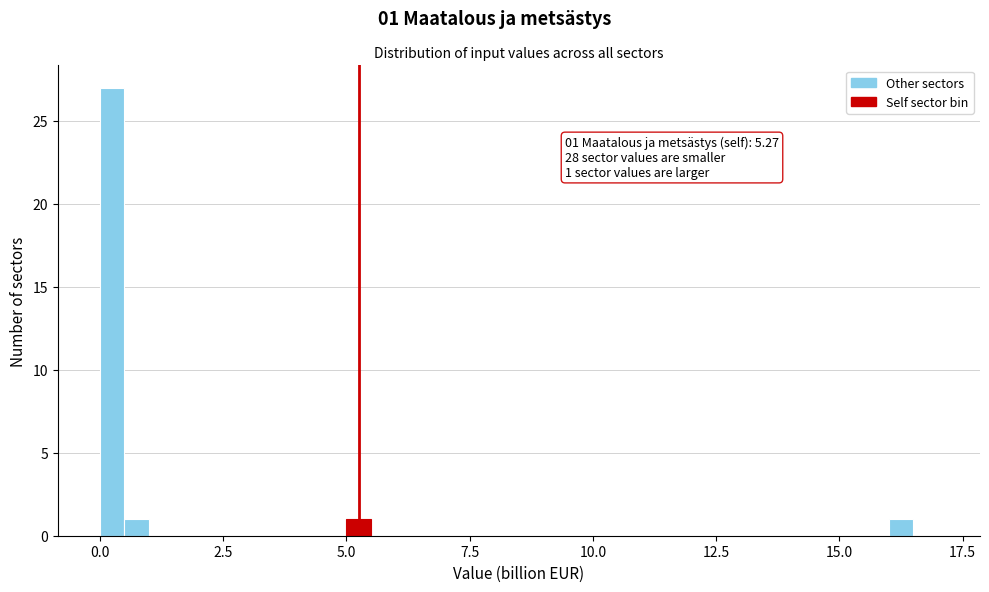

Around what value on the x-axis is the tallest bar? Give the approximate position of its centre, as read against the axis.

0.5